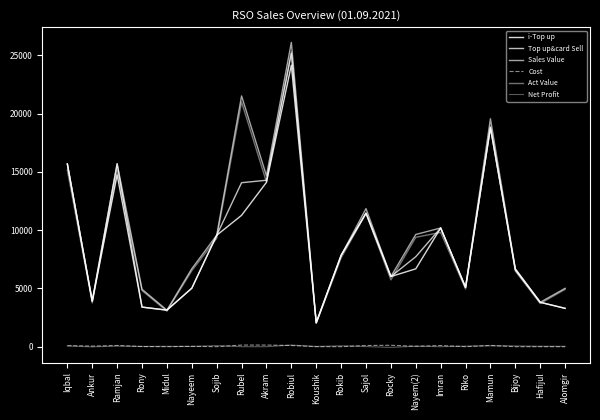

True or false: i-Top up and Sales Value intersect in this chart.

False